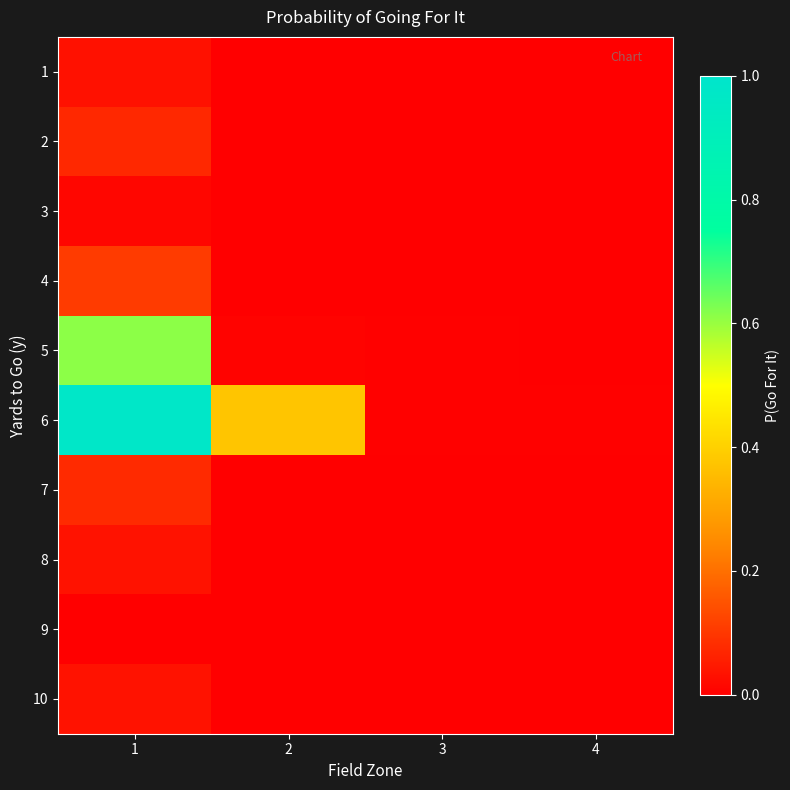

Rank the series by their maximum value, from lowest to highest.

9, 3, 1, 10, 8, 2, 7, 4, 5, 6